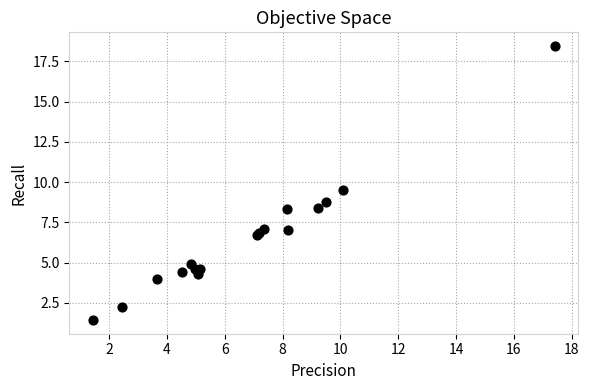

What Y value in the scatter plot is closest to 9?

8.8